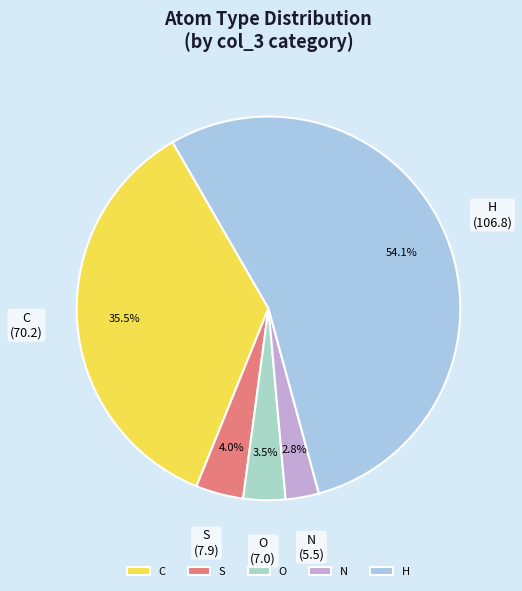

True or false: C accounts for 14% of the total.

False